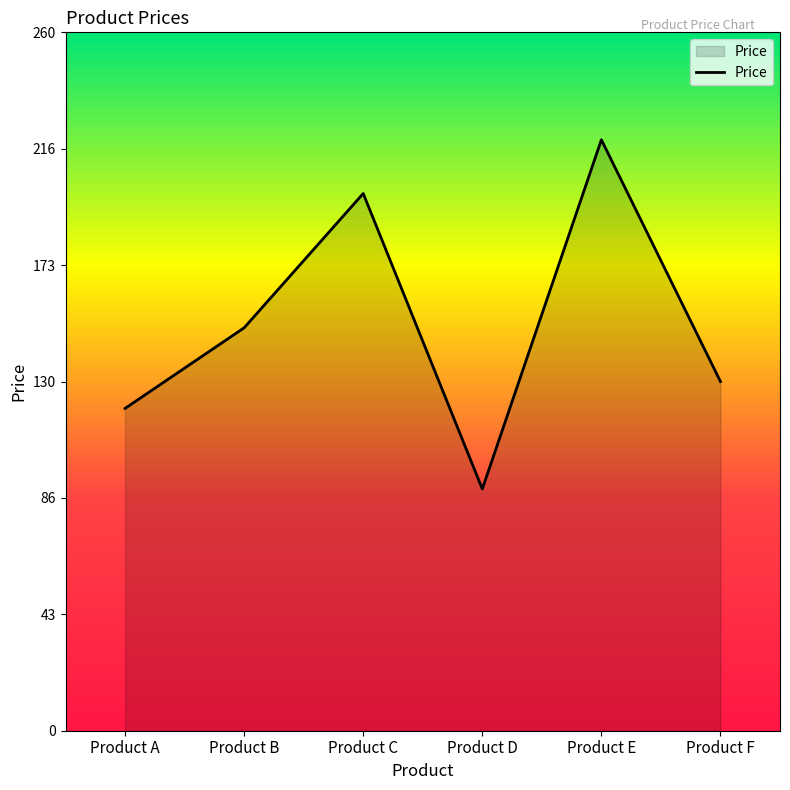

At which label is the value closest to 155?

Product B